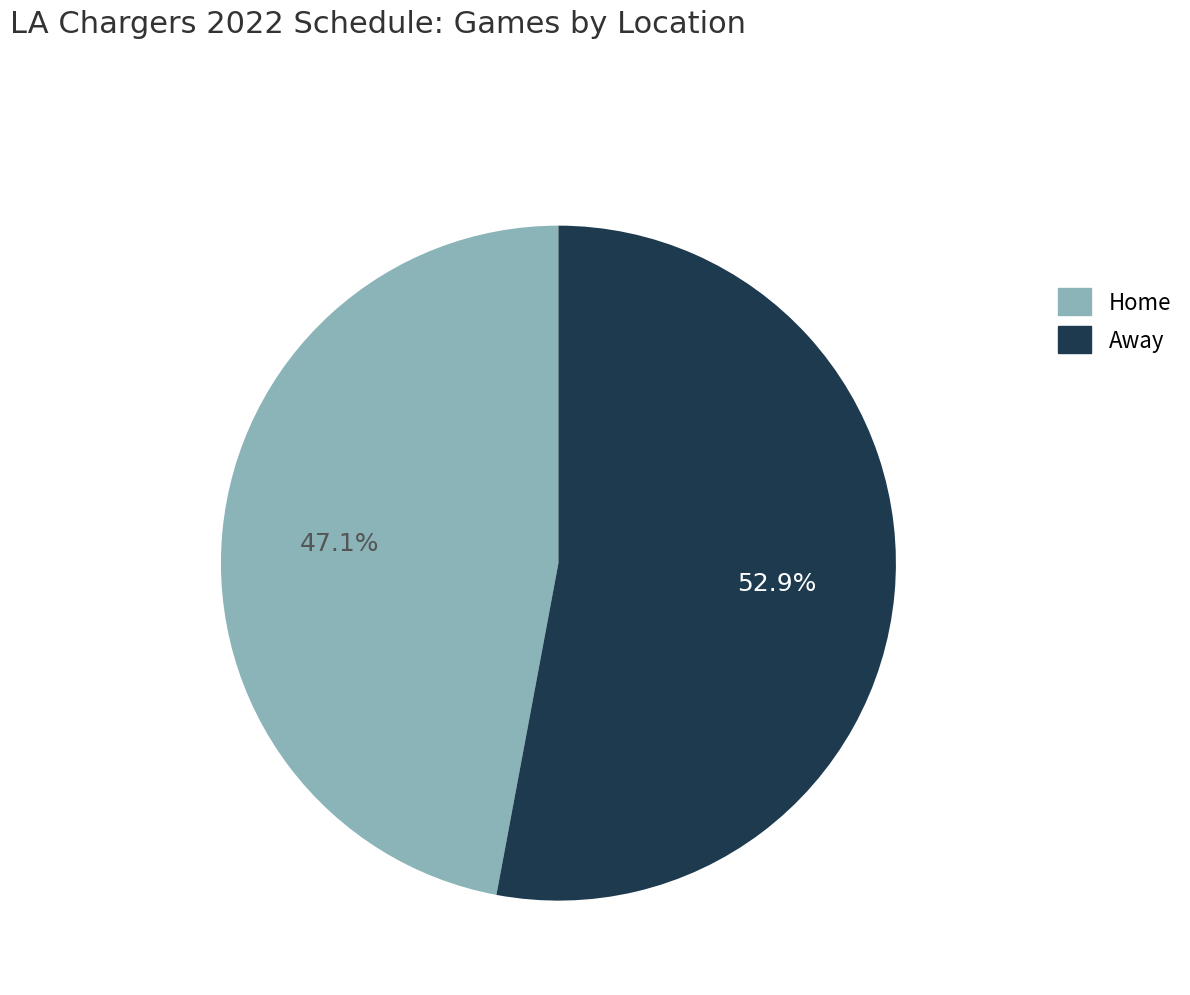

Which has a higher value, Away or Home?

Away